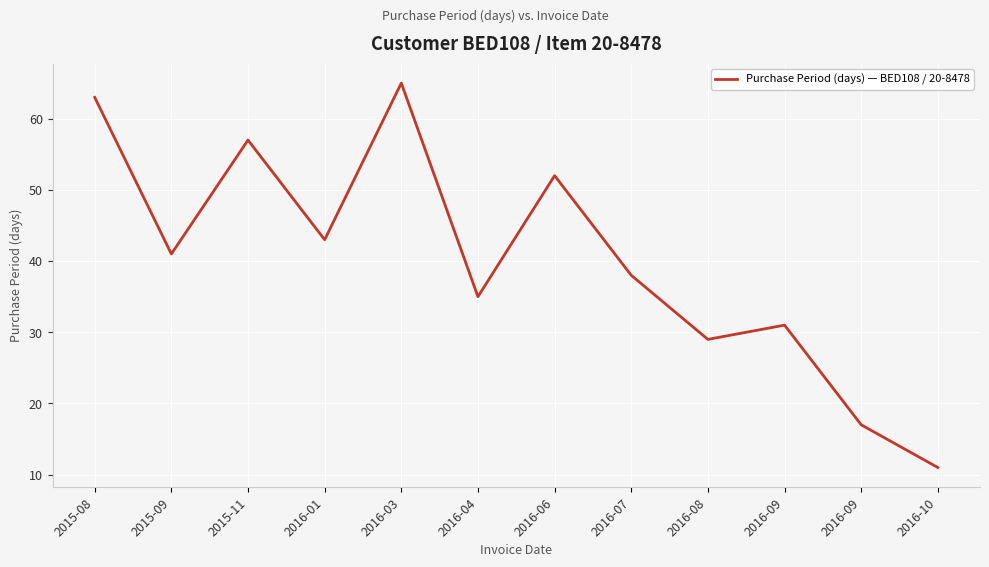

Is this an area chart (filled region under the line)?

No